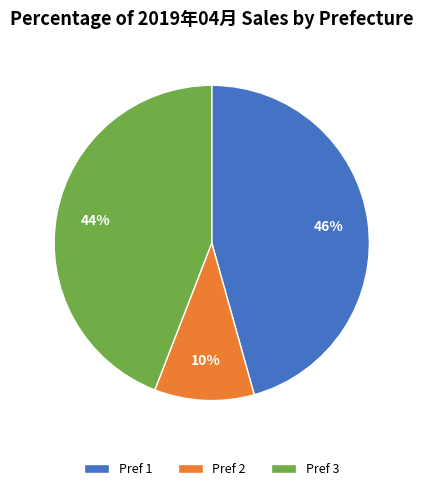

To the nearest percent, what is the average slice percentage?

33%